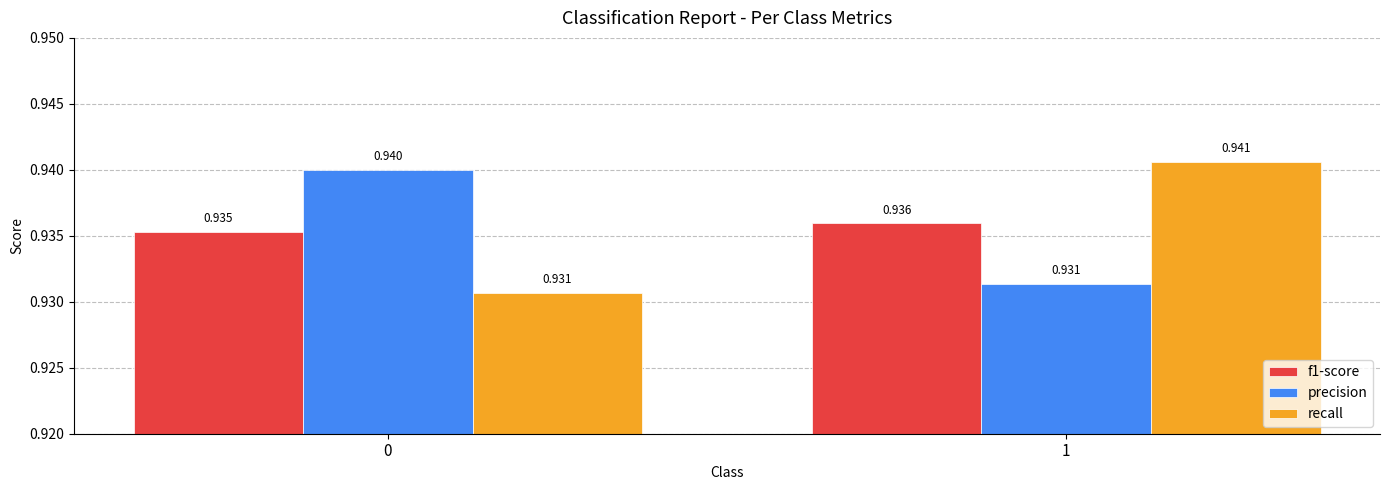

How many bars are there in total?

6